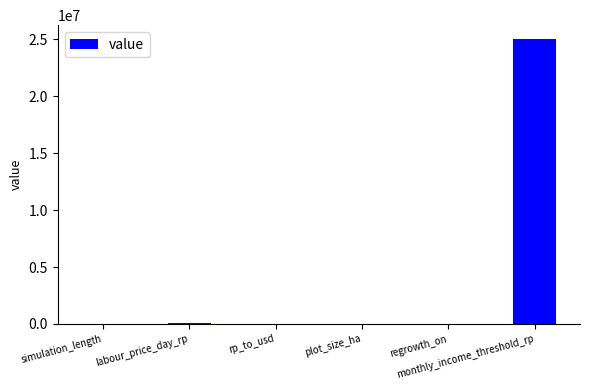

Which label corresponds to the largest value in the chart?

monthly_income_threshold_rp